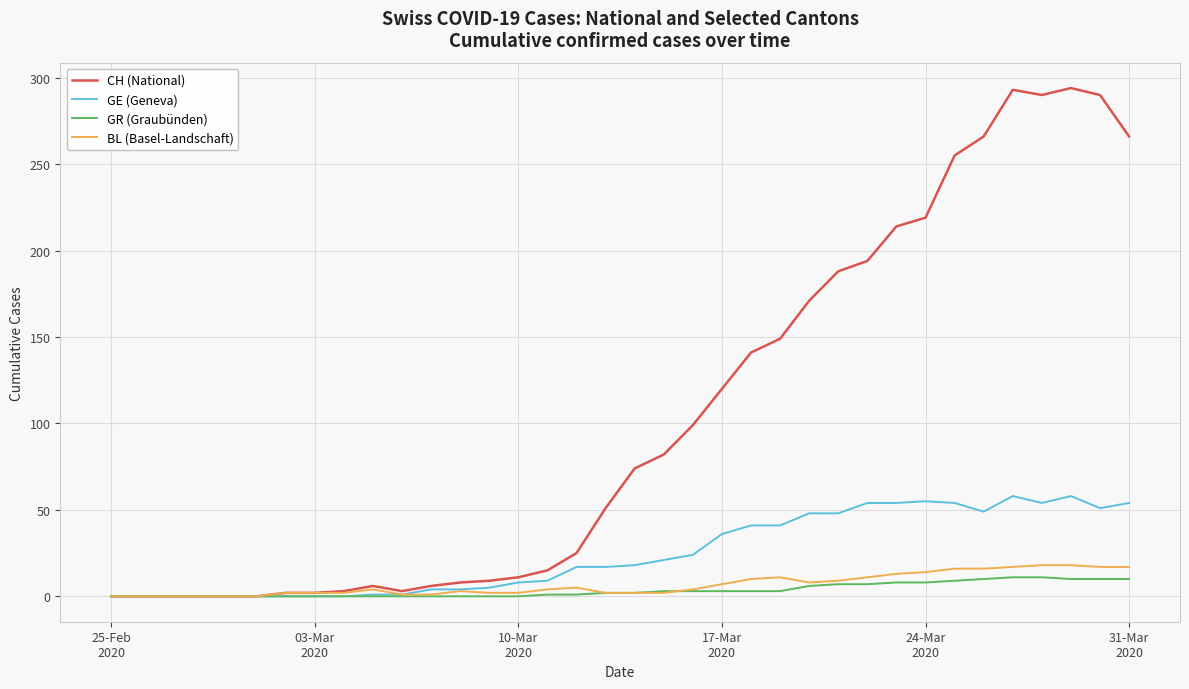

What is the maximum value for BL (Basel-Landschaft)?

18